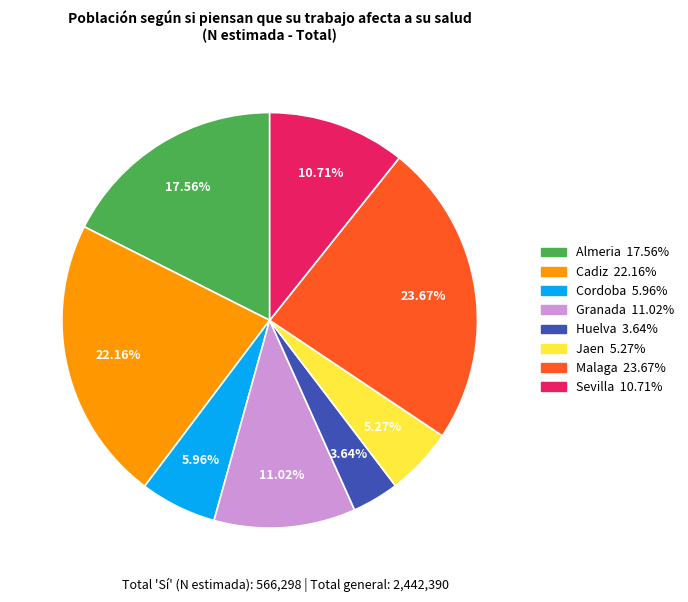

Is Cordoba the majority of the pie?

No